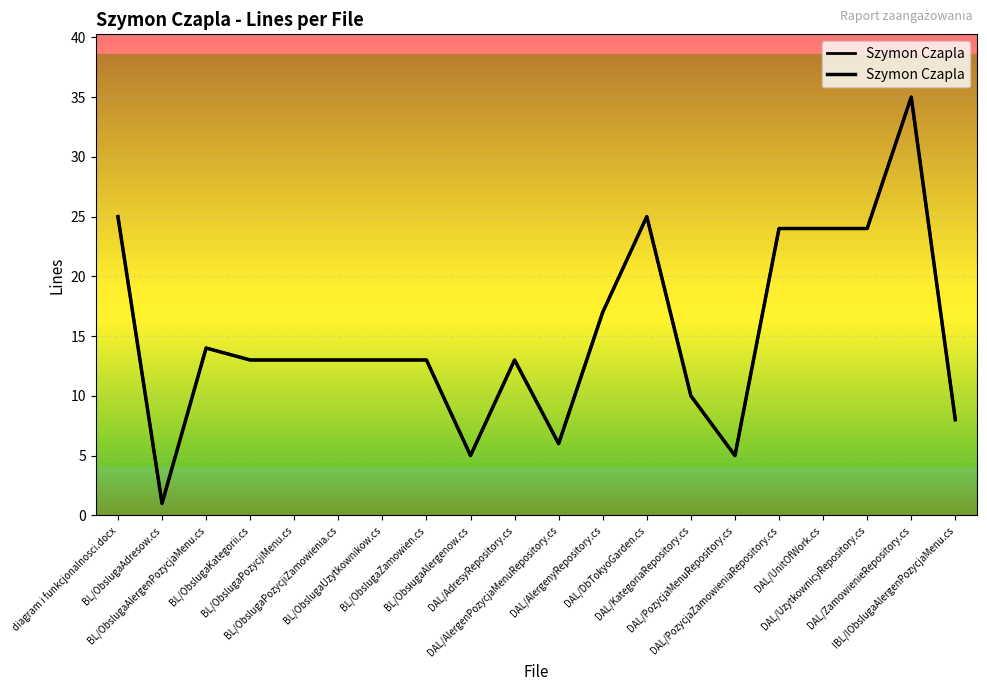

Is it true that the value at BL/ObslugaZamowien.cs is 13?

True